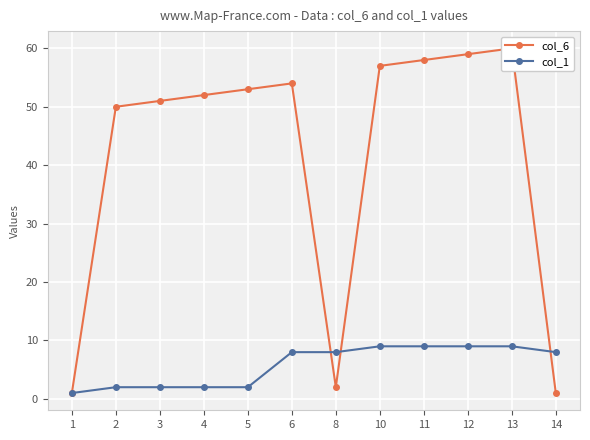

The value of col_6 at 2 is 29. True or false?

False